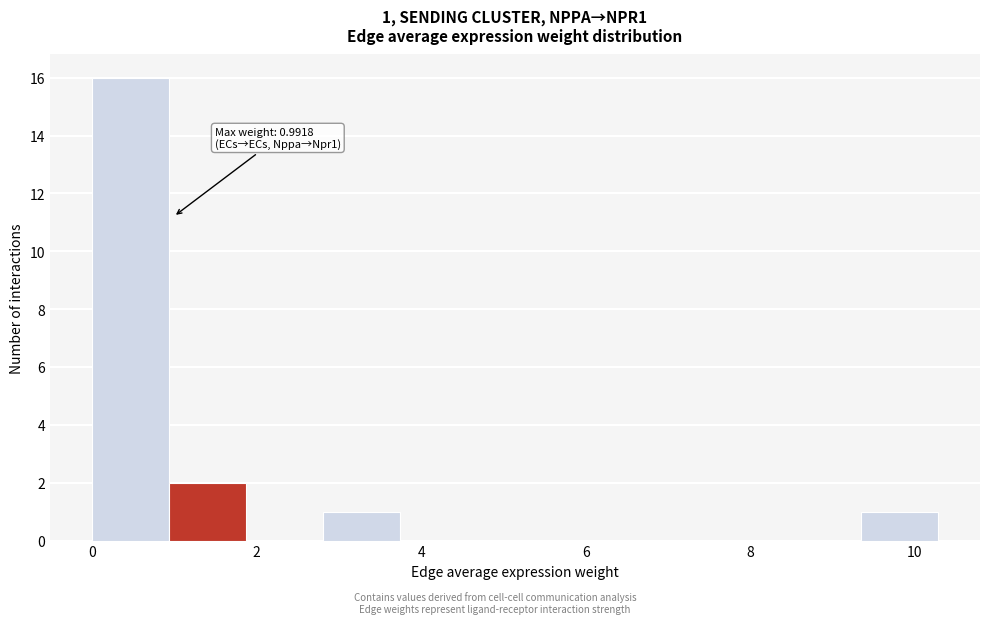

Which range on the x-axis has the tallest bar?

0.0 to 1.0